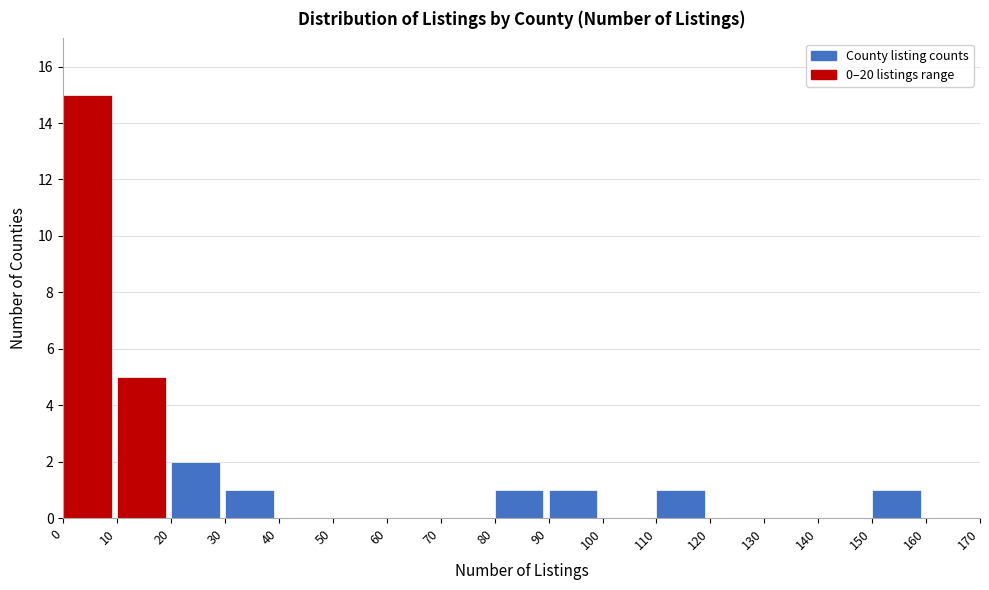

Over which range of the x-axis is the bar tallest?

0 to 10